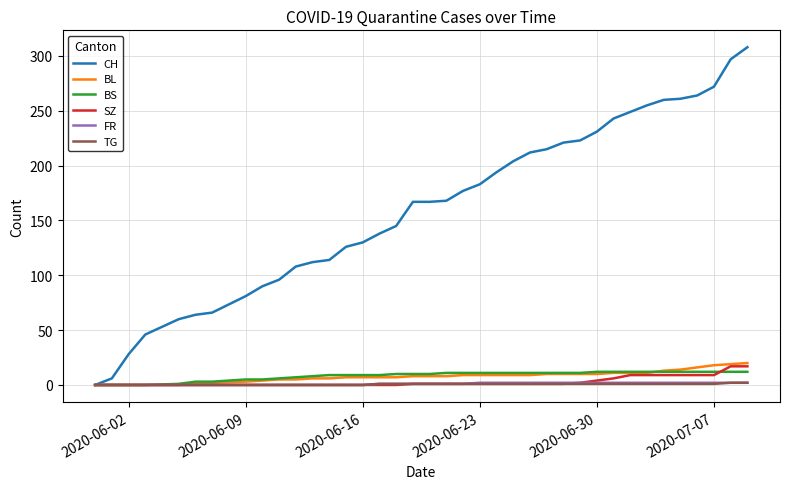

Which series has the largest range (max minus min)?

CH